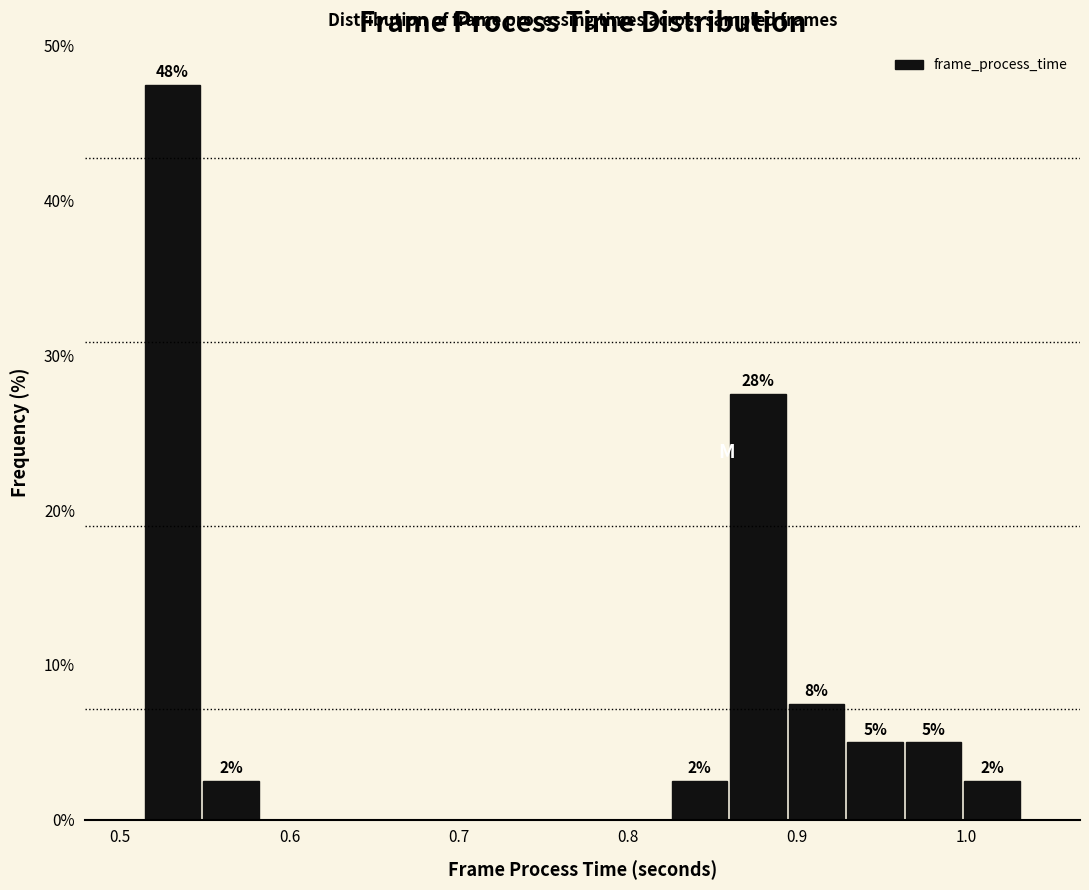

Read against the x-axis, roughly where is the centre of the tallest bar?

0.53